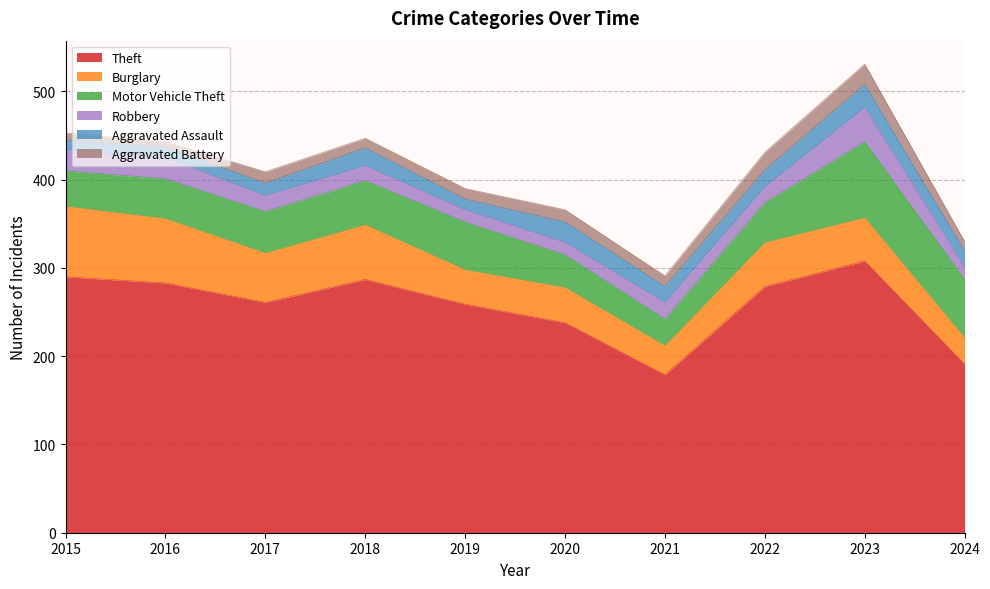

The value of Burglary at 2023 is 49. True or false?

True